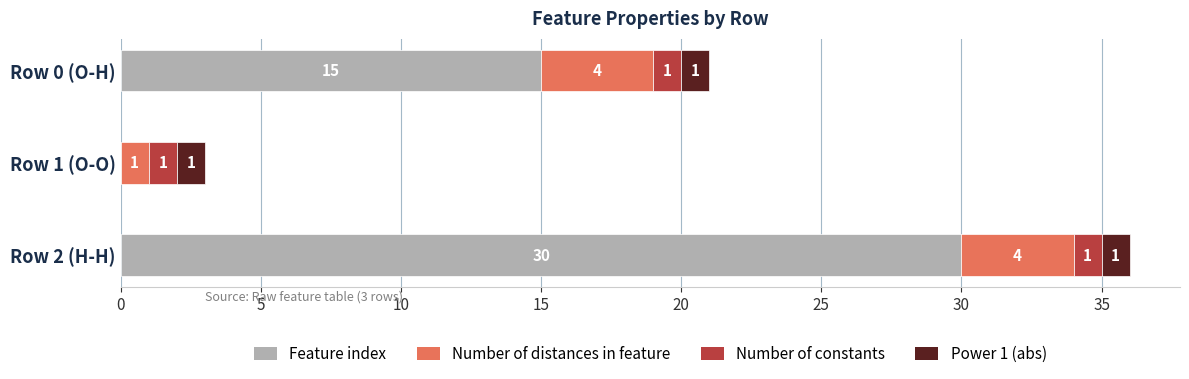

At which category is the sum across all series the highest?

Row 2 (H-H)